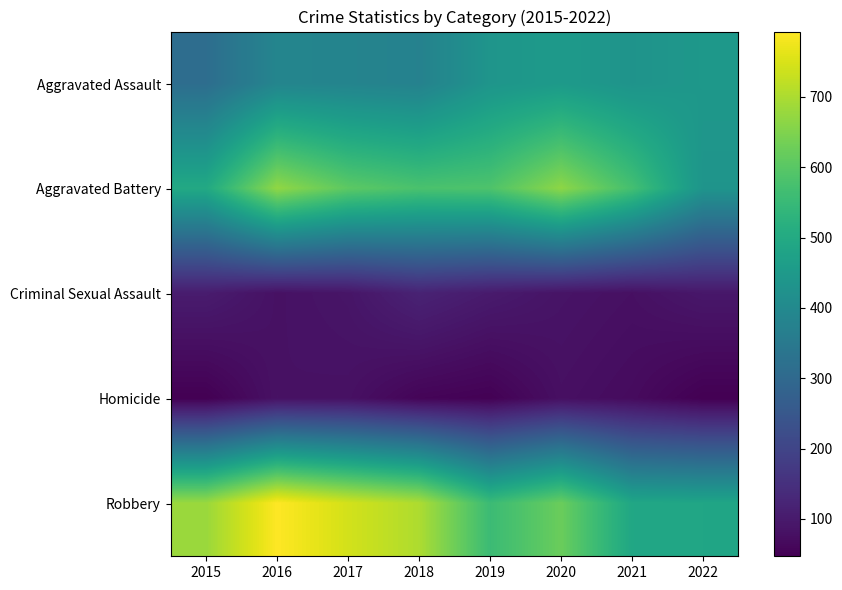

Which series has the widest spread of values?

Robbery